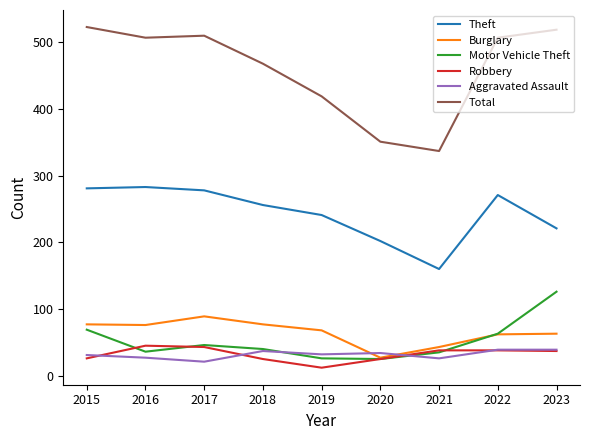

What value does the Total series have at 2023?

519